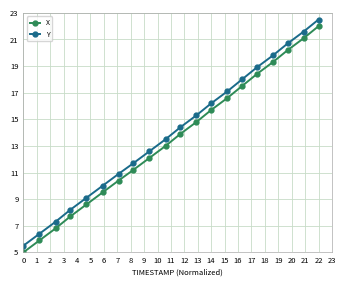

The value of X at 14 is 15.7. True or false?

True